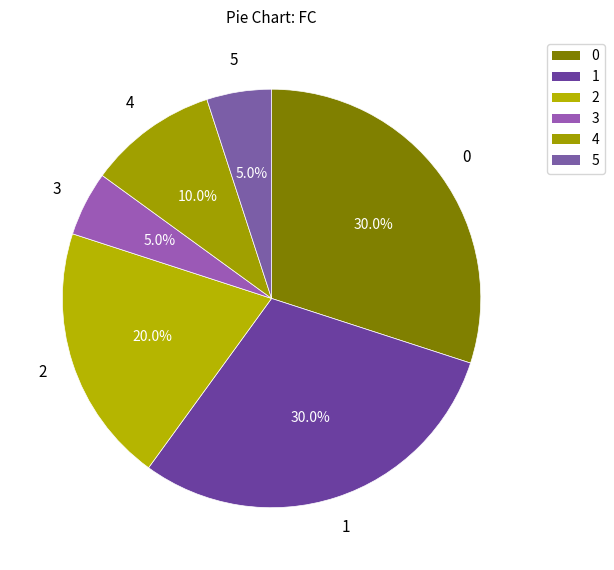

Count the number of slices in the pie.

6